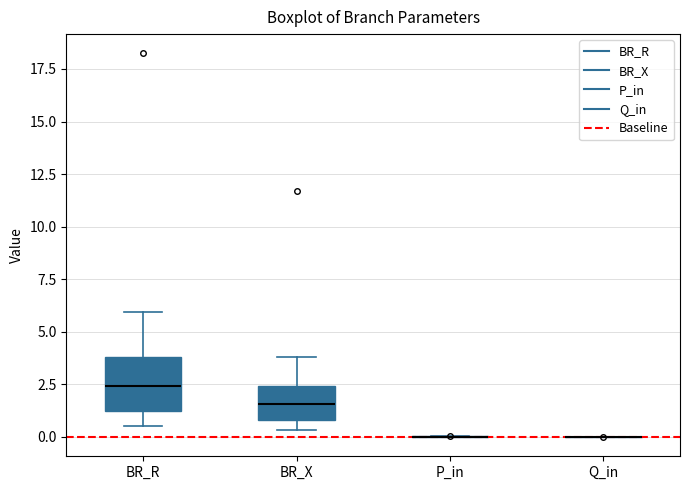

Reading left to right, read every box against the y-axis: the position of its median line, the range the box covers, and the ends of its whiskers. The values are not printed on the chart, so give them approximately, as read against the axis.

BR_R: median 2.5, box 1.0 to 4.0, whiskers 0.5 to 6.0
BR_X: median 1.5, box 1.0 to 2.5, whiskers 0.5 to 4.0
P_in: box collapsed to a line at 0.0, whiskers 0.0 to 0.0
Q_in: box collapsed to a line at 0.0, whiskers 0.0 to 0.0